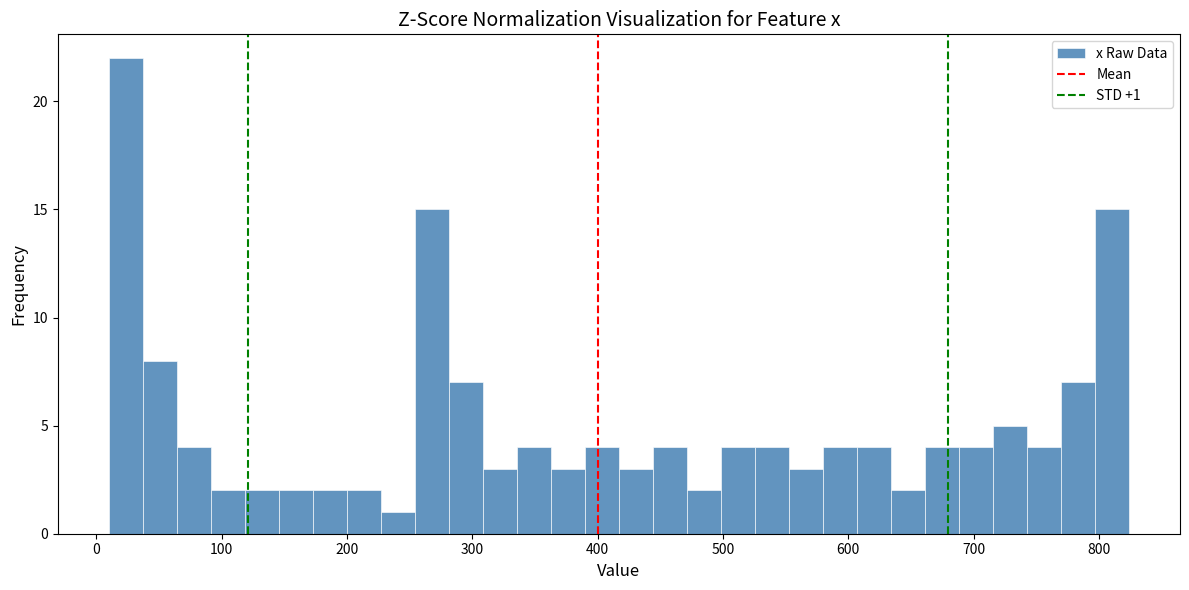

Around what value on the x-axis is the tallest bar? Give the approximate position of its centre, as read against the axis.

20